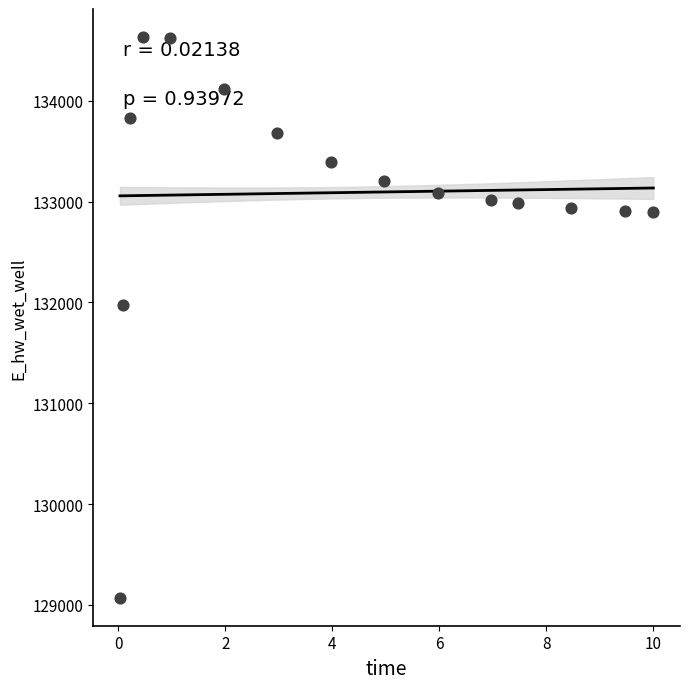

What is the range of X values (max minus min)?

10.0